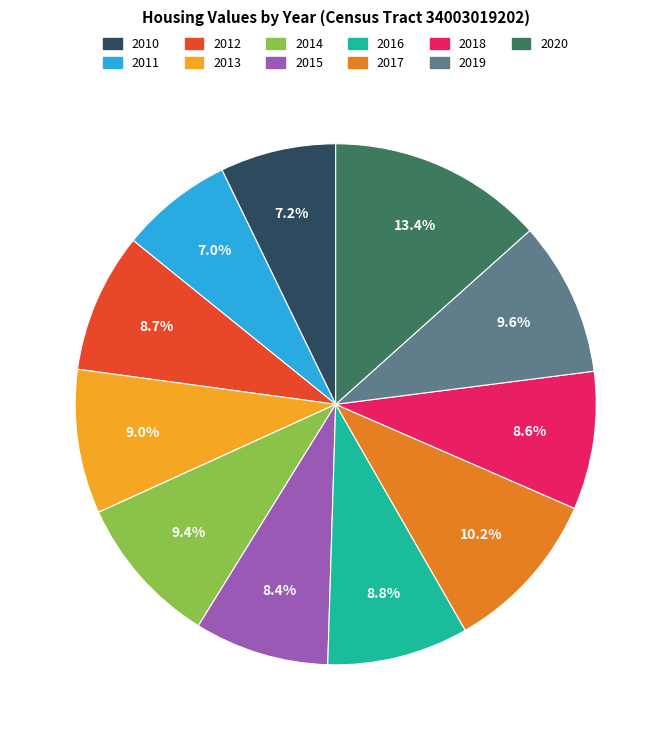

Is there a majority slice in this chart?

No